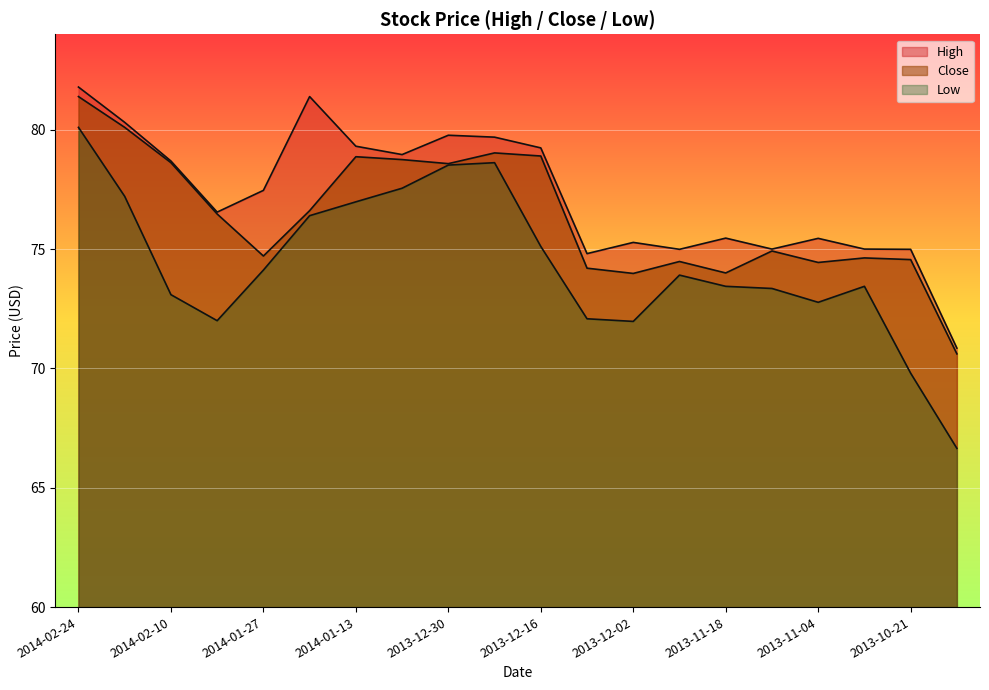

Which series has the widest spread of values?

Low